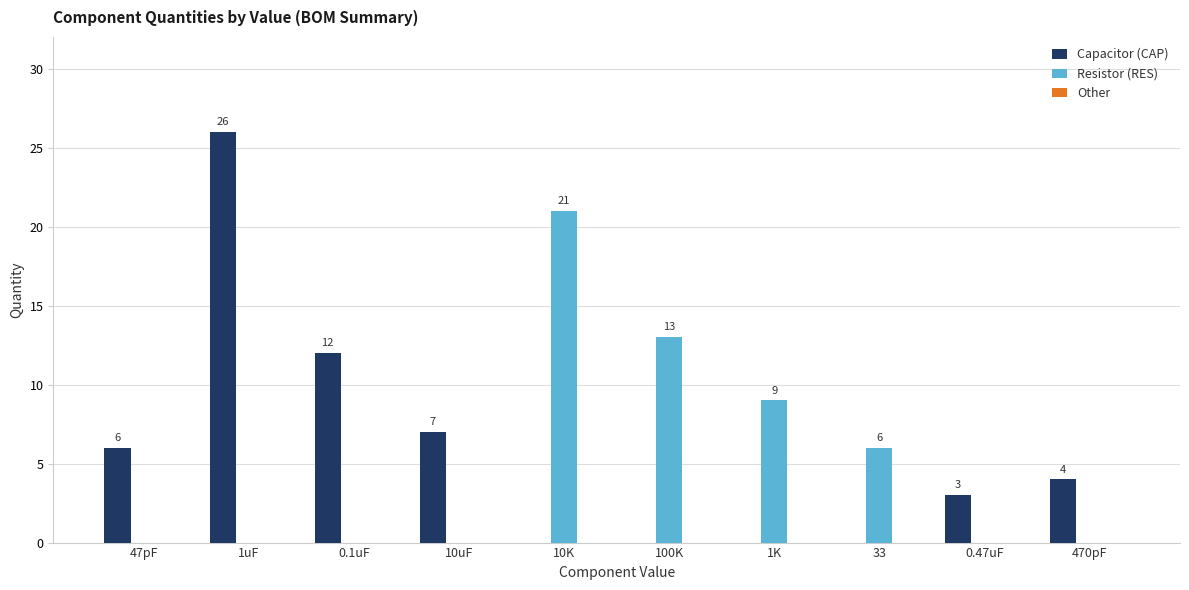

What is the sum of all Resistor (RES) values?

49